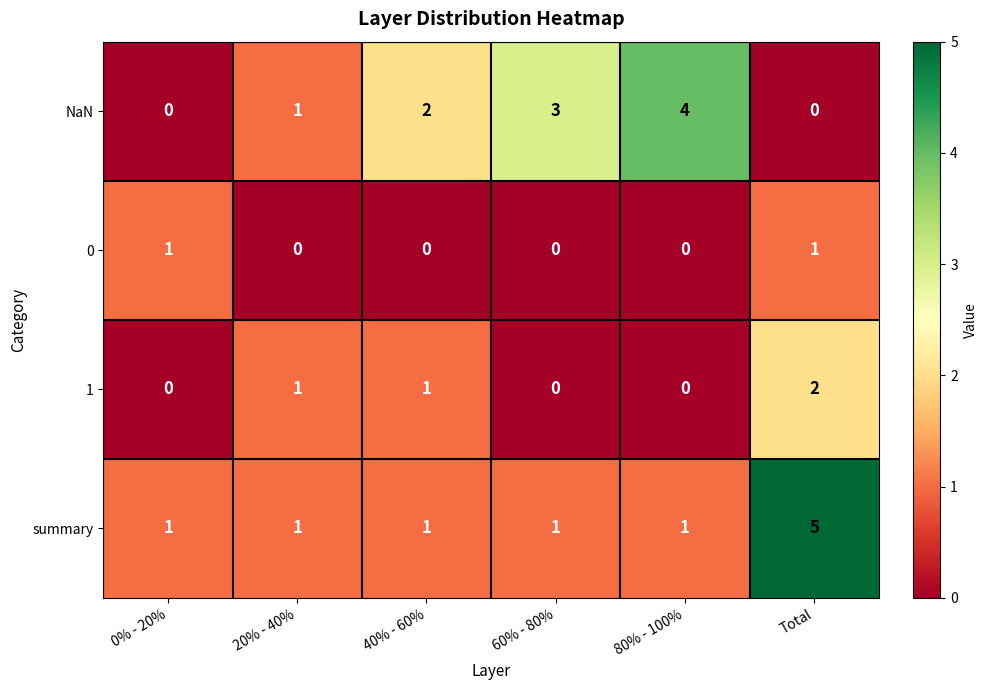

At which category does the chart reach its peak across all series?

Total